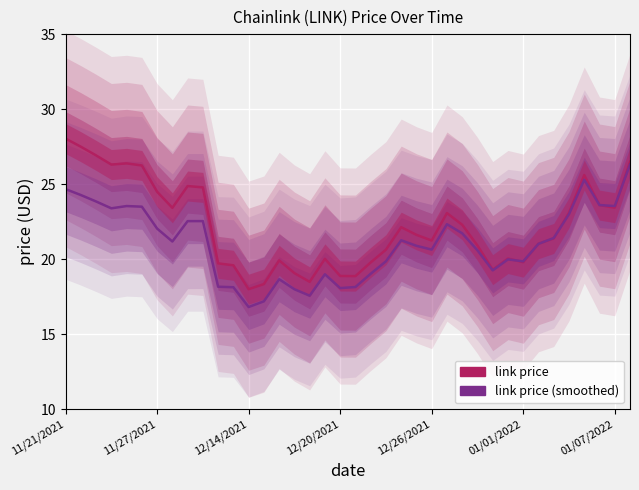

What is the value of the link price point at the 35th from the left?

25.6